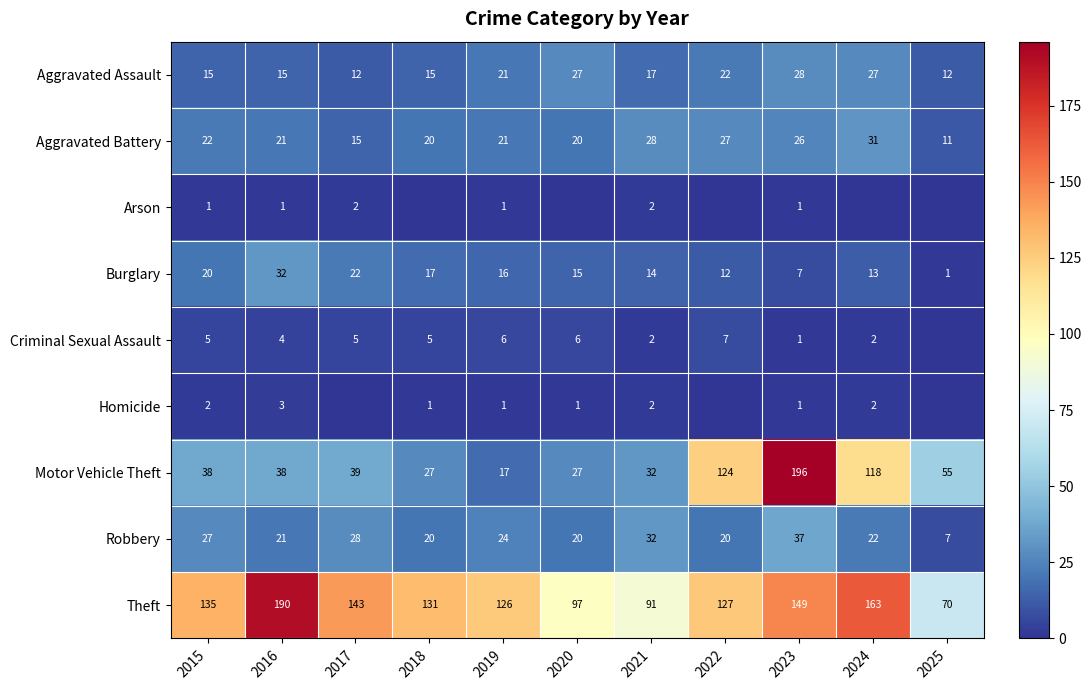

What is the approximate value of Theft at 2019, to the nearest 10?

130